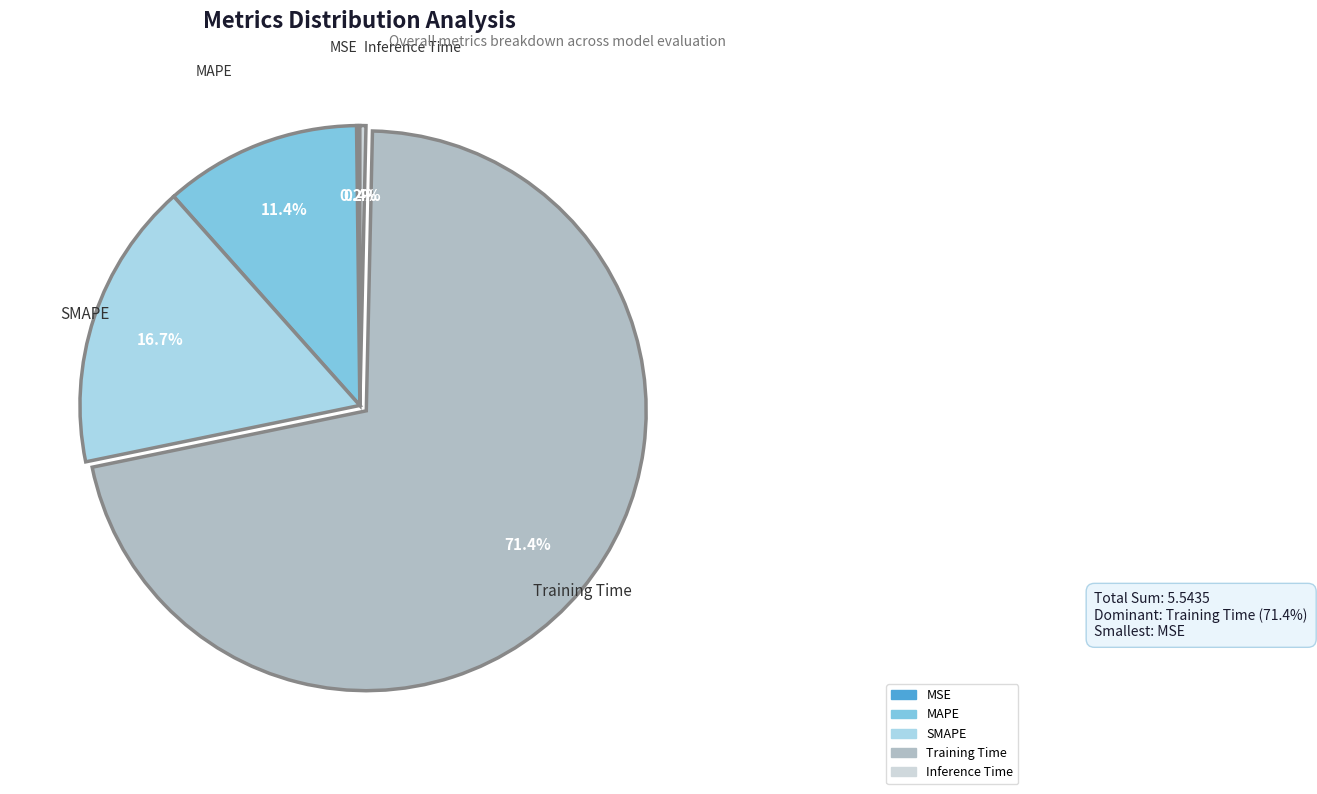

How much of the chart is everything except Inference Time?

99.6%